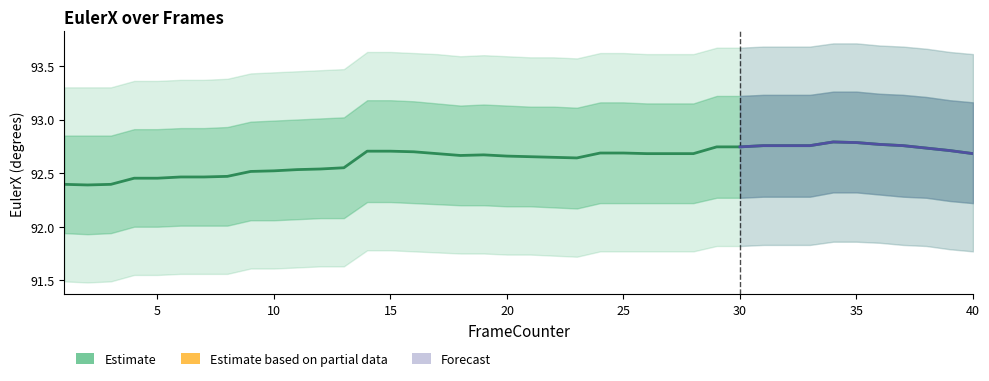

True or false: the data shows 127.1 at 37.

False